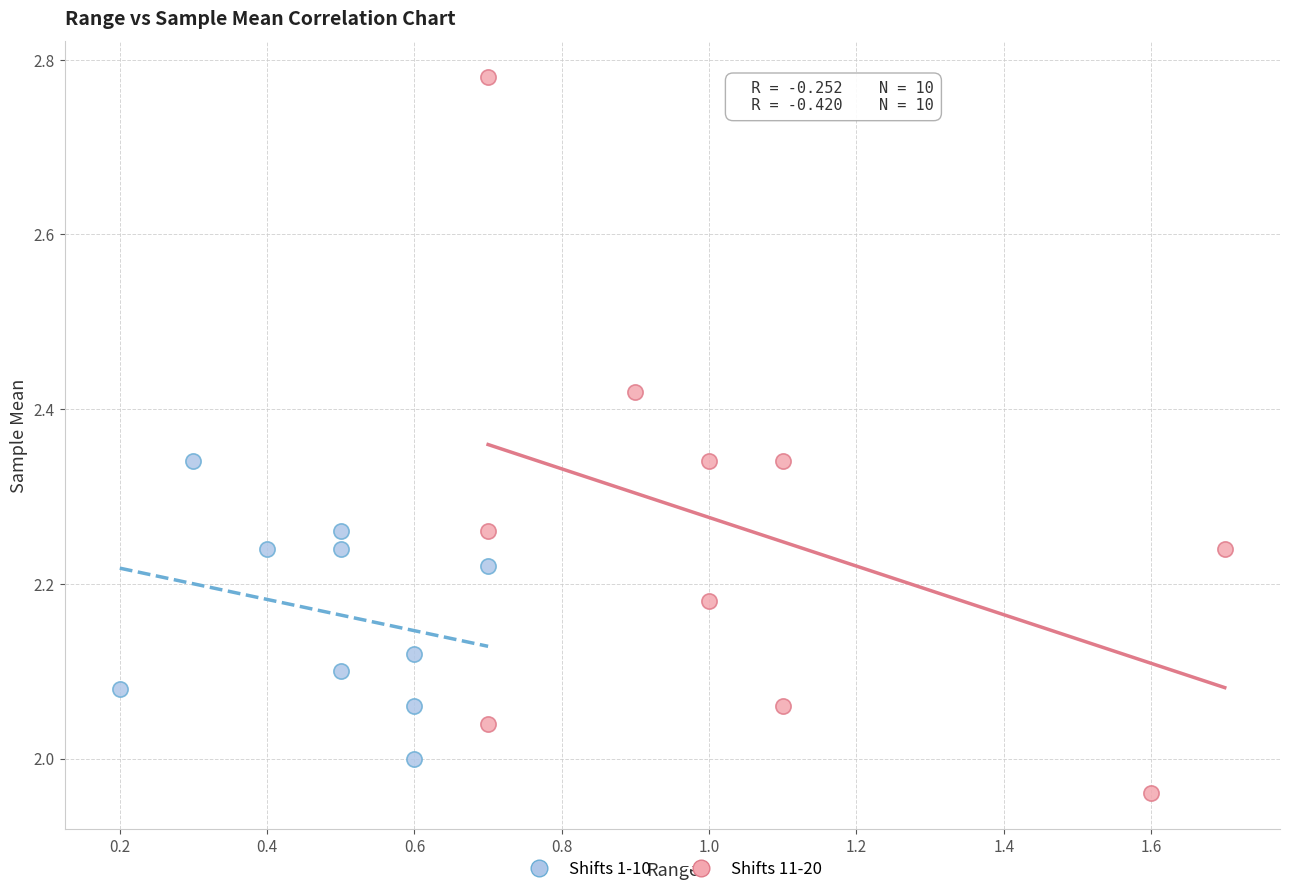

What are all the series names shown in the legend?

Shifts 1-10, Shifts 11-20